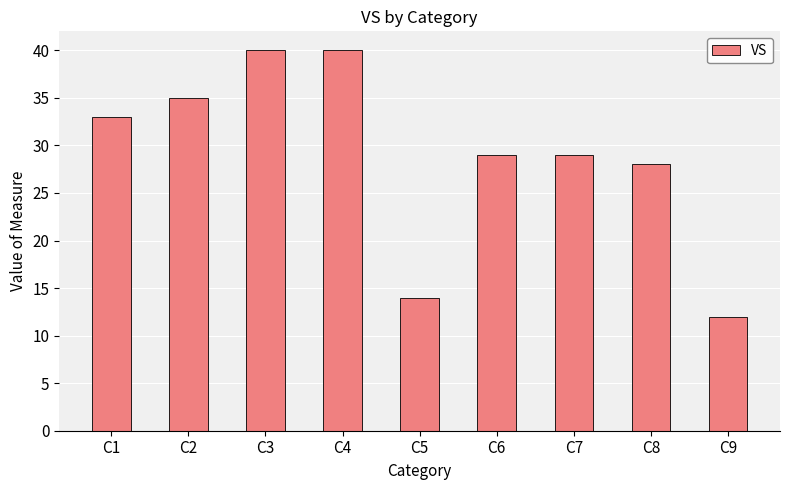

What is the smallest value displayed?

12